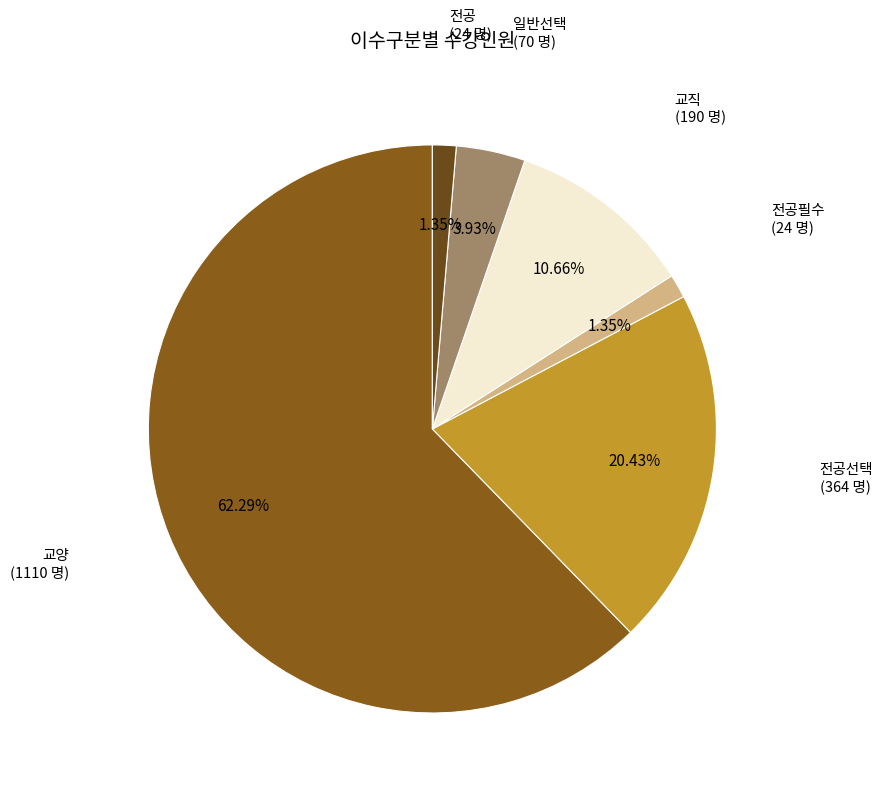

Which slice is the smallest?

전공필수